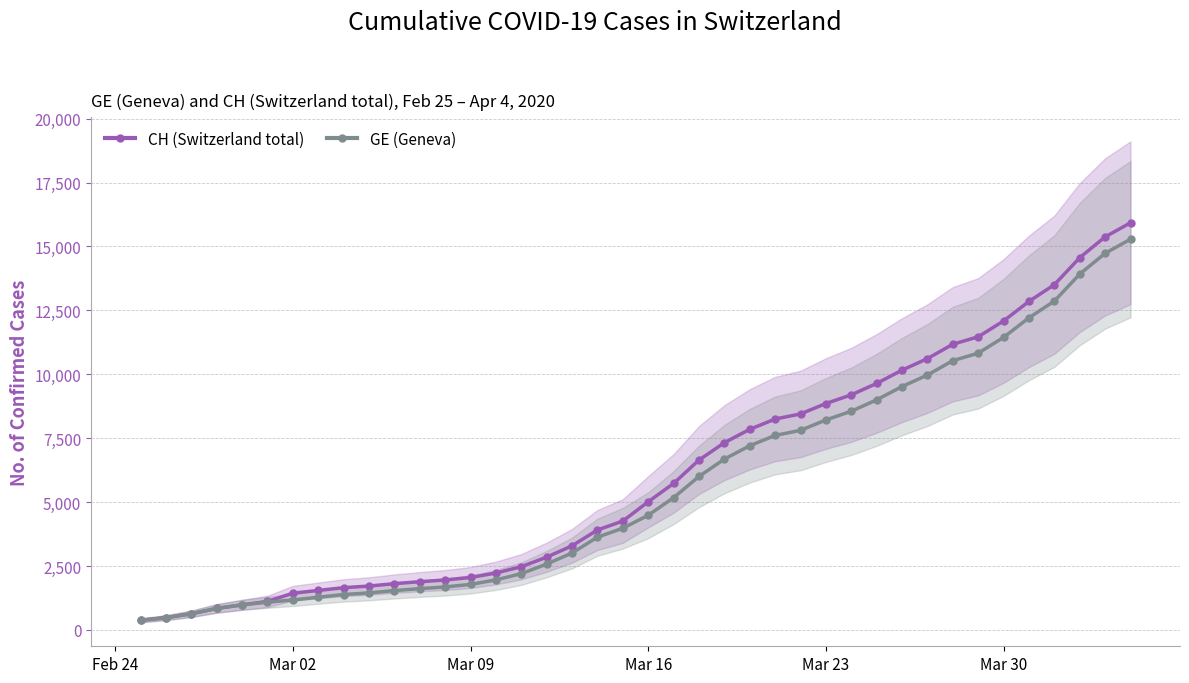

Does the chart display data point markers on the line(s)?

Yes